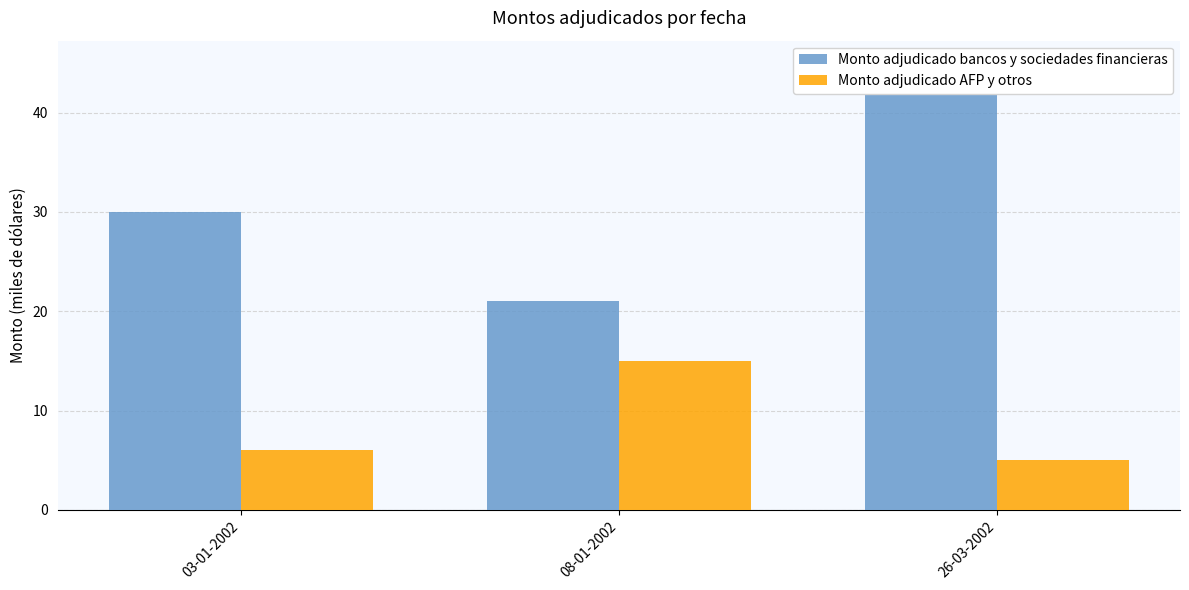

Rank the series at 26-03-2002 from lowest to highest value.

Monto adjudicado AFP y otros, Monto adjudicado bancos y sociedades financieras